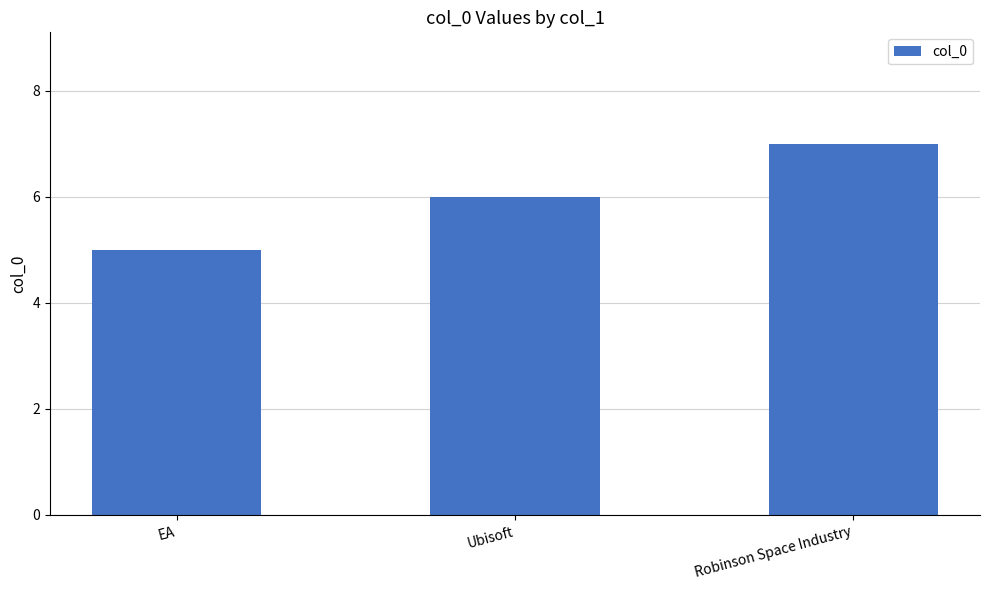

True or false: the data shows 4 at Ubisoft.

False